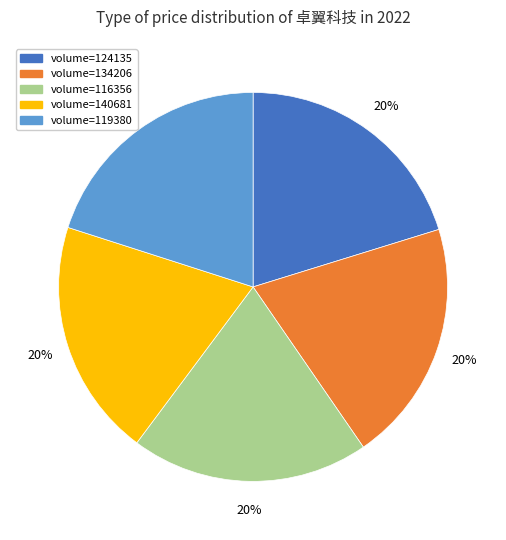

To the nearest percent, what is the average slice percentage?

20%